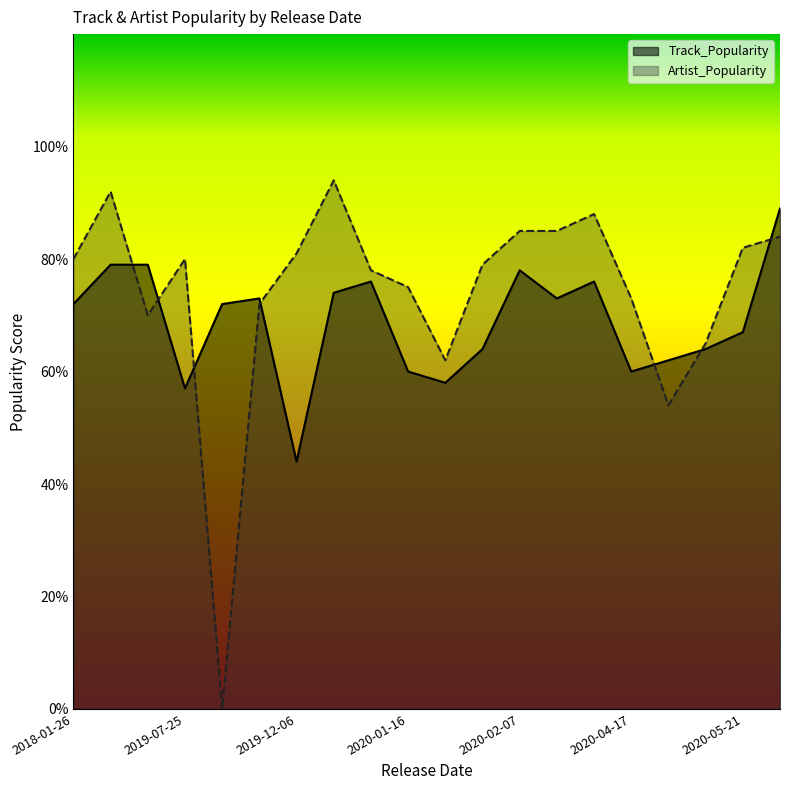

In Track_Popularity, how many points are higher than both neighbors (excluding endpoints)?

5